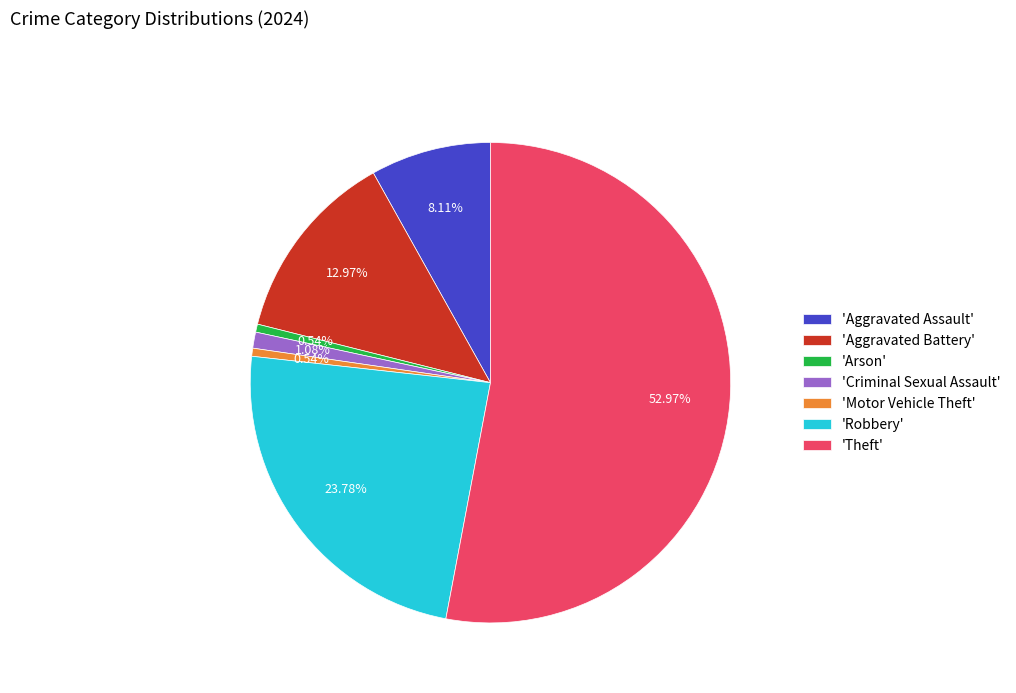

Is 'Criminal Sexual Assault' the majority of the pie?

No